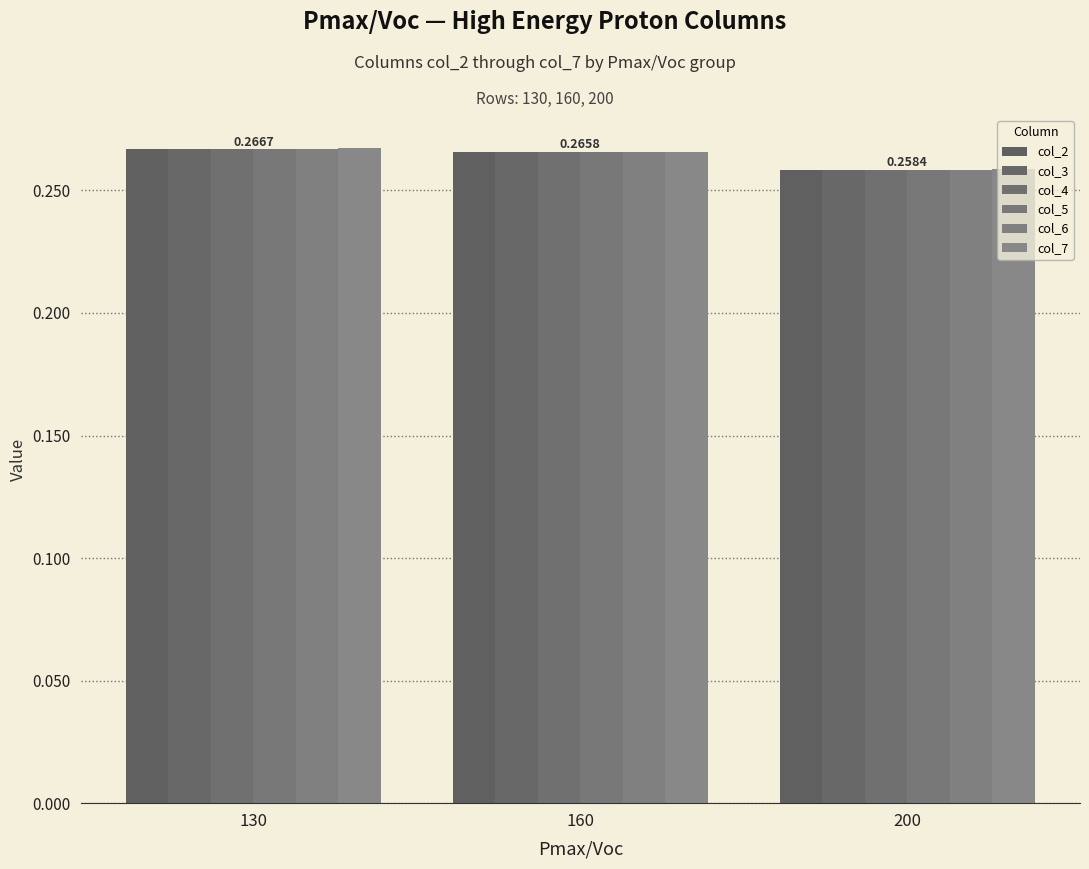

Count the col_6 values in the range 0 to 1.

3